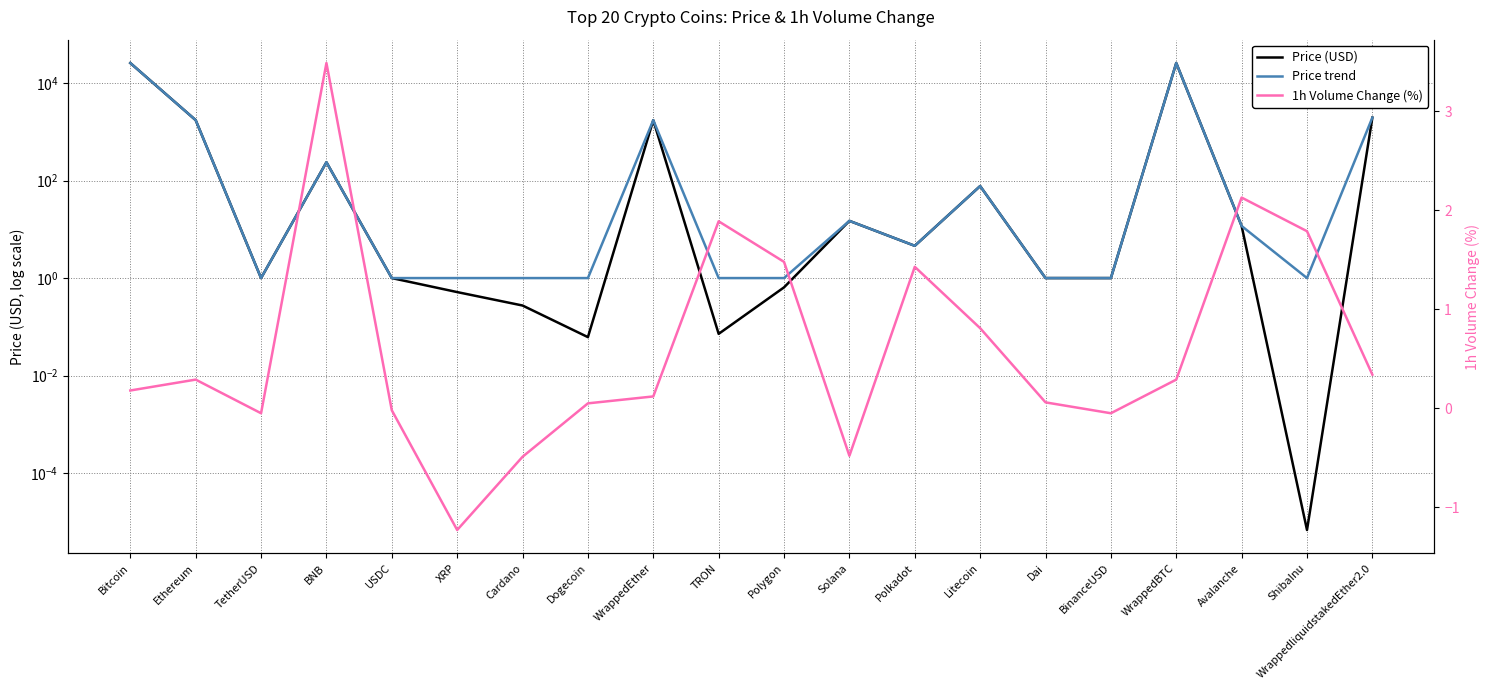

Reading left to right, transcribe all the data shown in this chart.

Price (USD): 25877.3	1740.5	1.0	238.3	1.0	0.5	0.3	0.1	1738.0	0.1	0.6	14.9	4.6	77.3	1.0	1.0	25893.1	11.7	0.0	1962.5
Price trend: 25877.3	1740.5	1.0	238.3	1.0	1.0	1.0	1.0	1738.0	1.0	1.0	14.9	4.6	77.3	1.0	1.0	25893.1	11.7	1.0	1962.5
1h Volume Change (%): 0.2	0.3	-0.1	3.5	-0.0	-1.2	-0.5	0.1	0.1	1.9	1.5	-0.5	1.4	0.8	0.1	-0.1	0.3	2.1	1.8	0.3